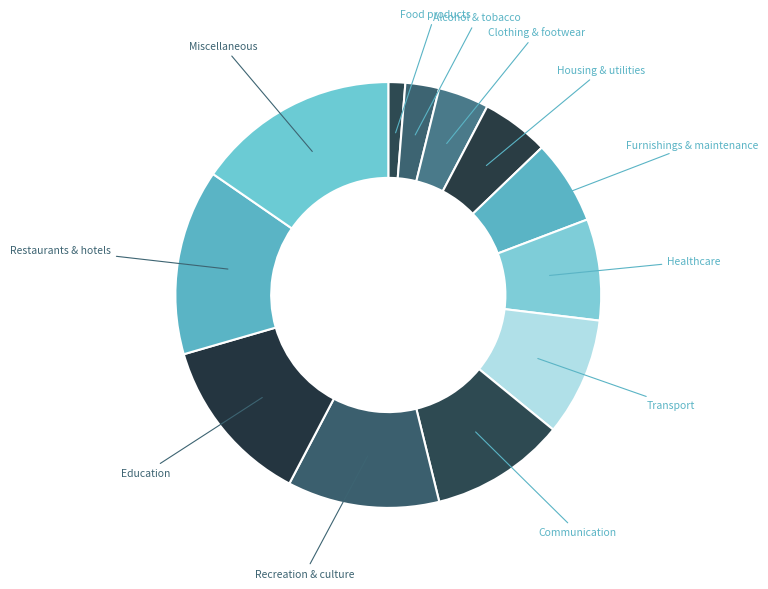

Combined, do Transport and Communication account for over 50%?

No